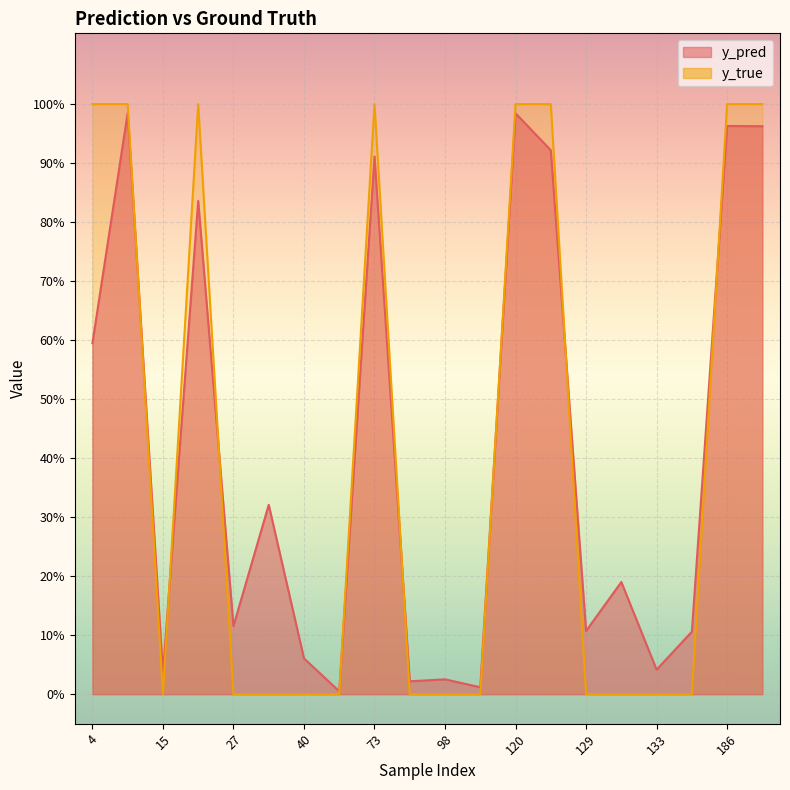

Between which two adjacent categories do y_true and y_pred first intersect?

14 and 15